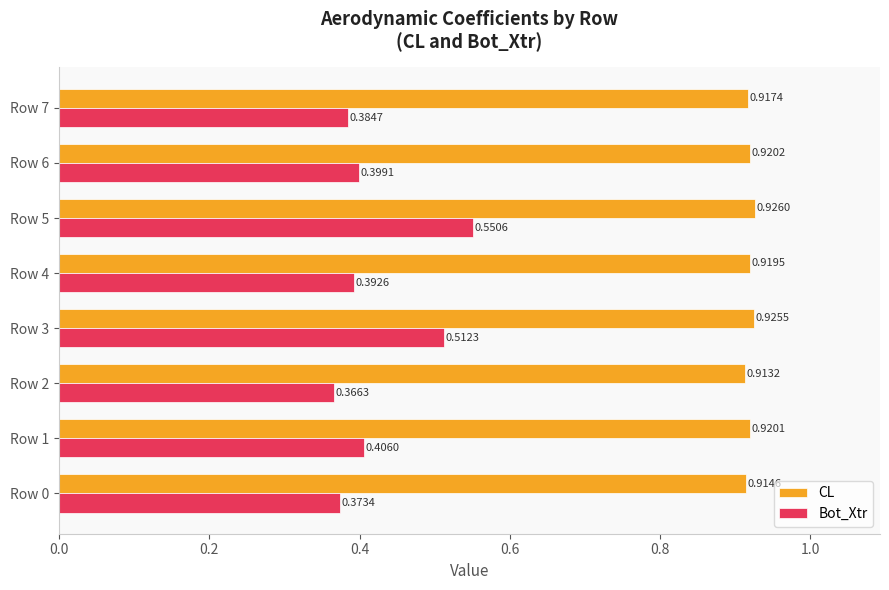

Which series has the largest total across all categories?

CL